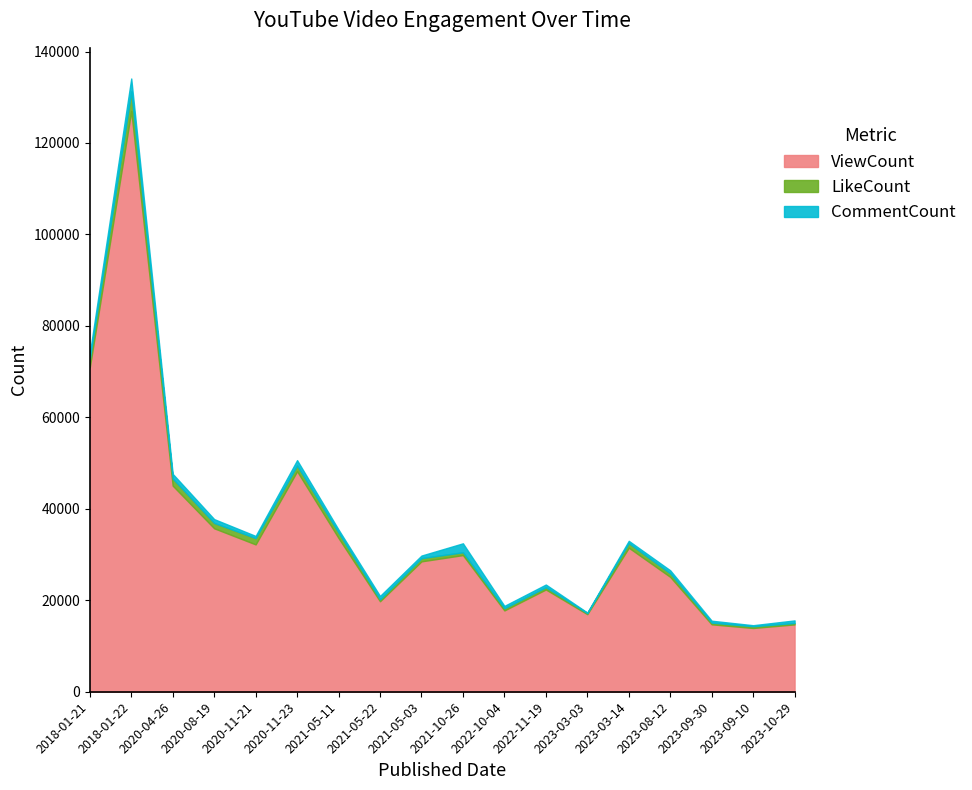

What is the difference between the maximum and minimum values in the CommentCount series?

2720